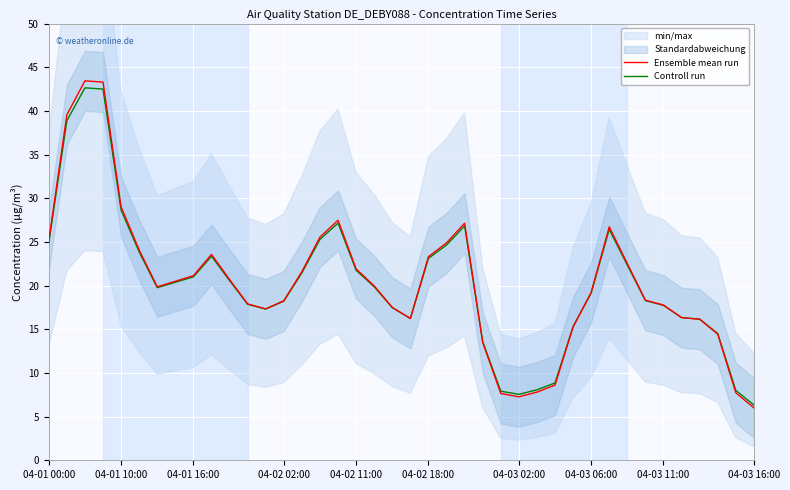

What is the lowest value of the Controll run series?

6.3